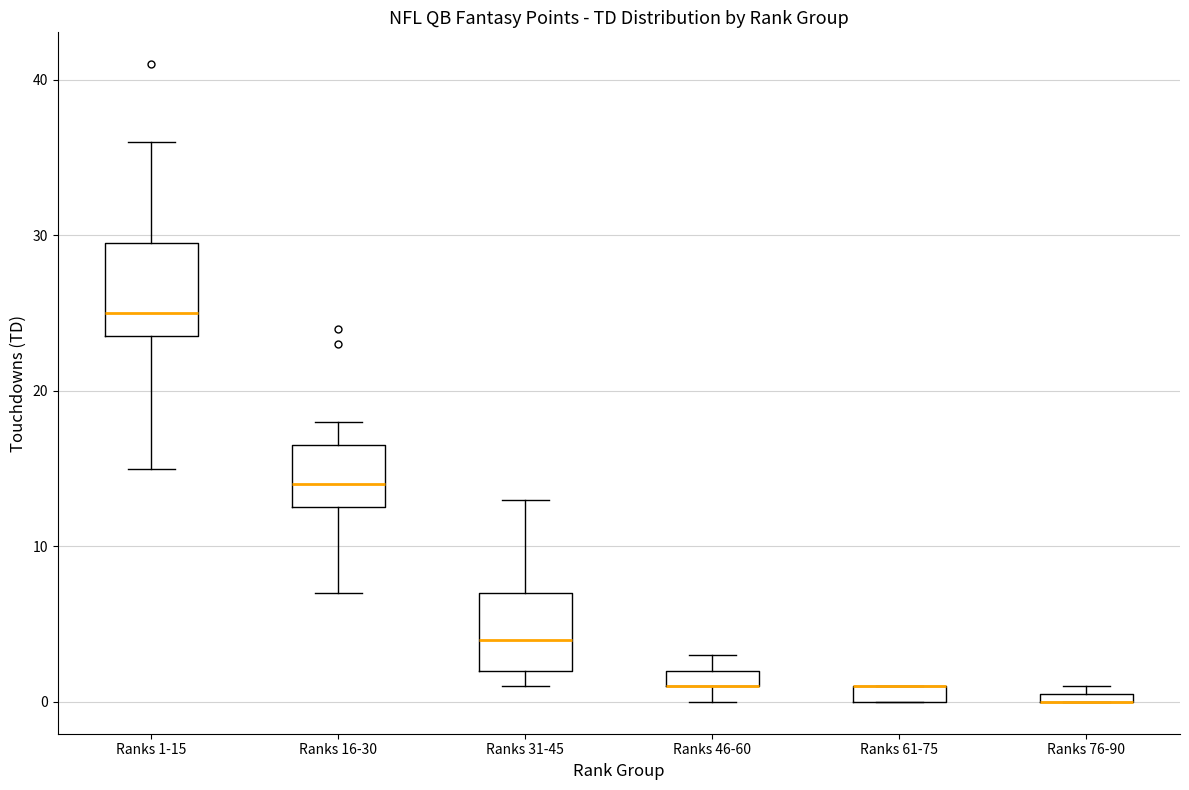

Comparing the boxes themselves (not the whiskers), which one is the tallest?

Ranks 1-15